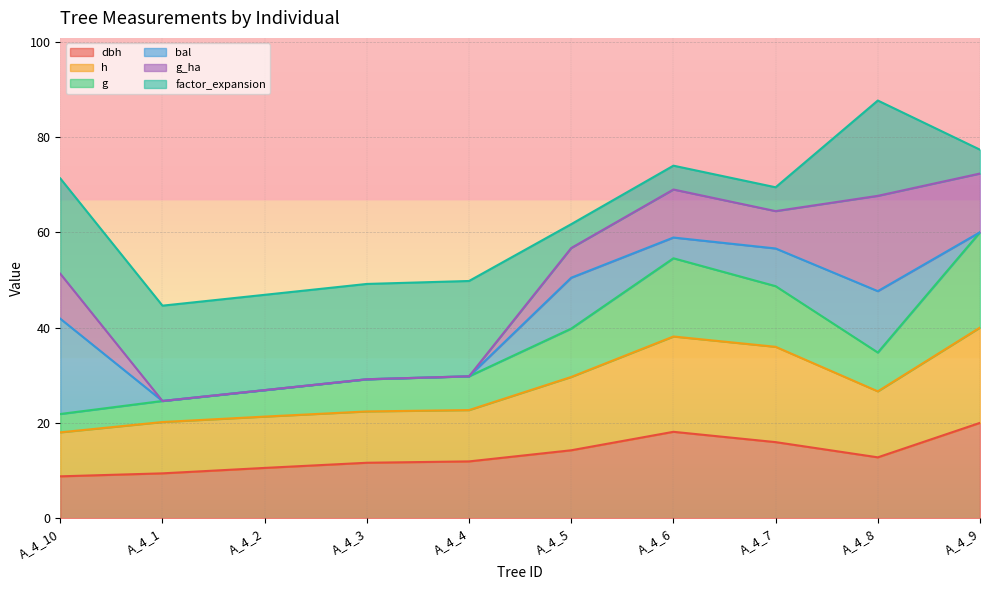

What is the total value across all series at A_4_7?

69.4